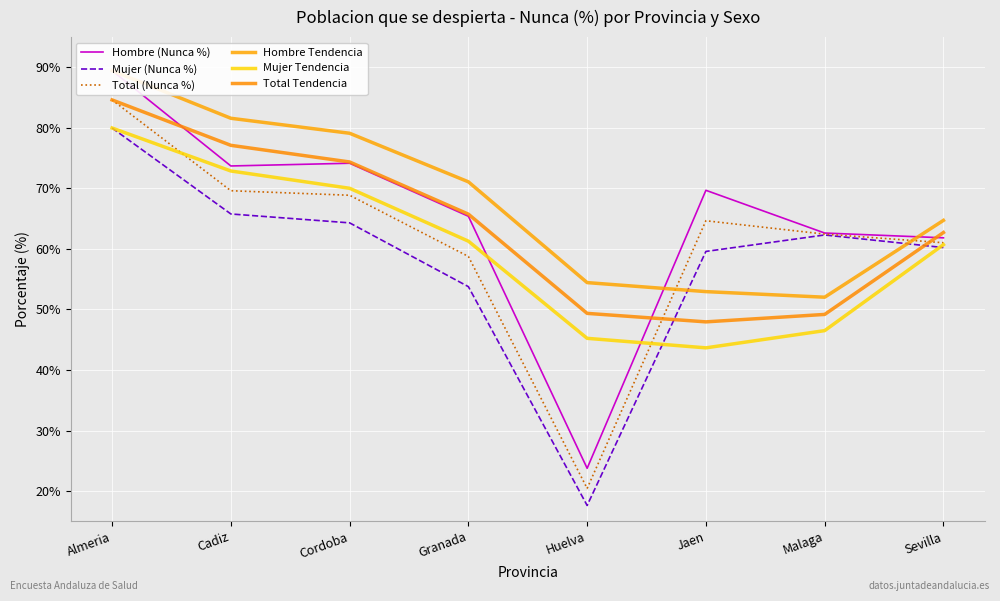

The Total (Nunca %) series shows 19.2 at Malaga. True or false?

False